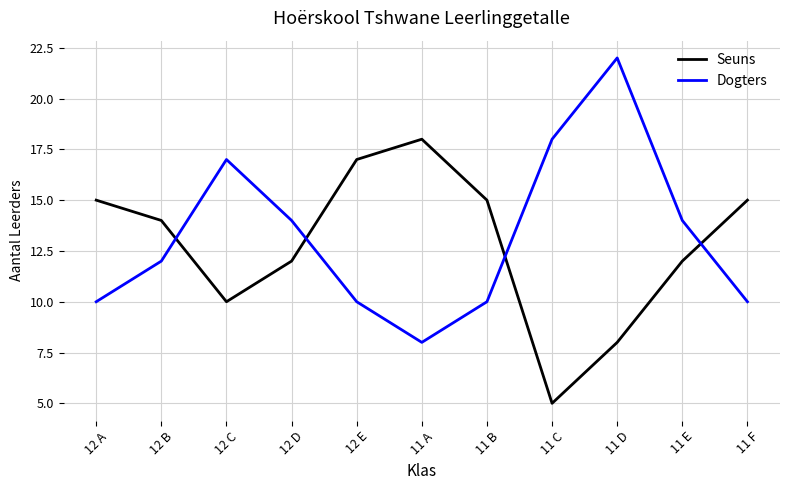

In Dogters, how many points are higher than both neighbors (excluding endpoints)?

2